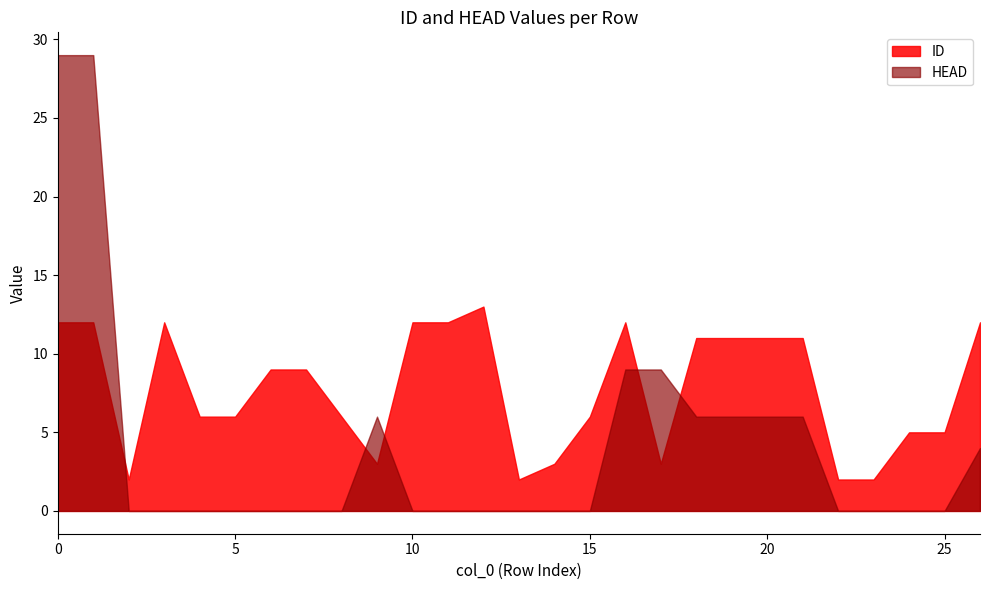

What is the difference between the maximum and minimum values in the HEAD series?

29